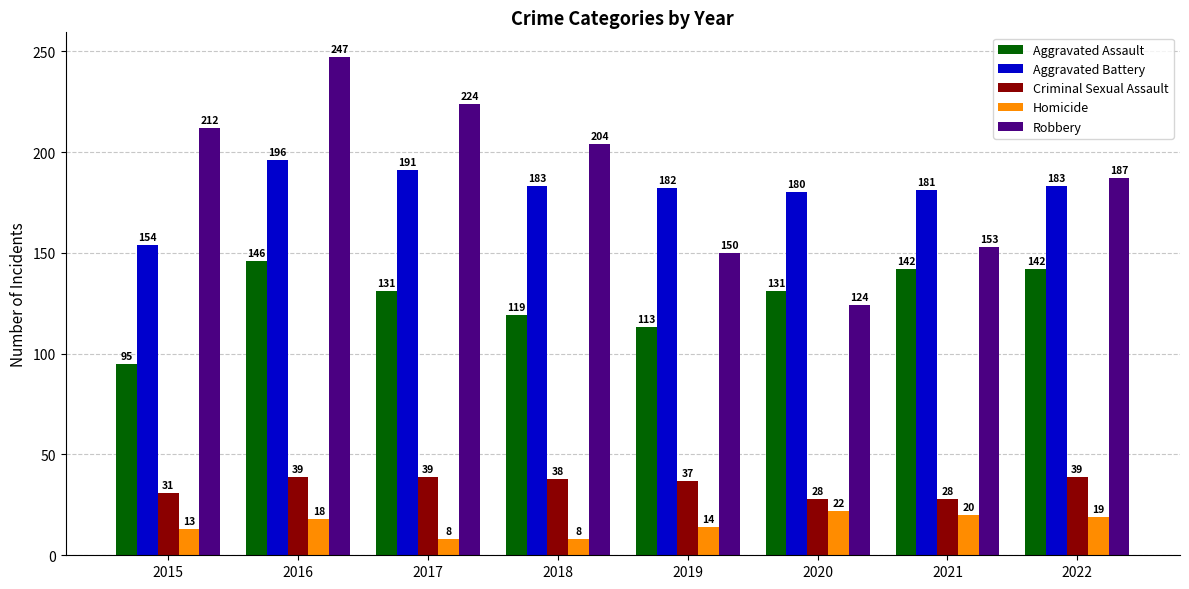

Reading right to left, extract all data points from this chart.

Aggravated Assault: 2022=142	2021=142	2020=131	2019=113	2018=119	2017=131	2016=146	2015=95
Aggravated Battery: 2022=183	2021=181	2020=180	2019=182	2018=183	2017=191	2016=196	2015=154
Criminal Sexual Assault: 2022=39	2021=28	2020=28	2019=37	2018=38	2017=39	2016=39	2015=31
Homicide: 2022=19	2021=20	2020=22	2019=14	2018=8	2017=8	2016=18	2015=13
Robbery: 2022=187	2021=153	2020=124	2019=150	2018=204	2017=224	2016=247	2015=212